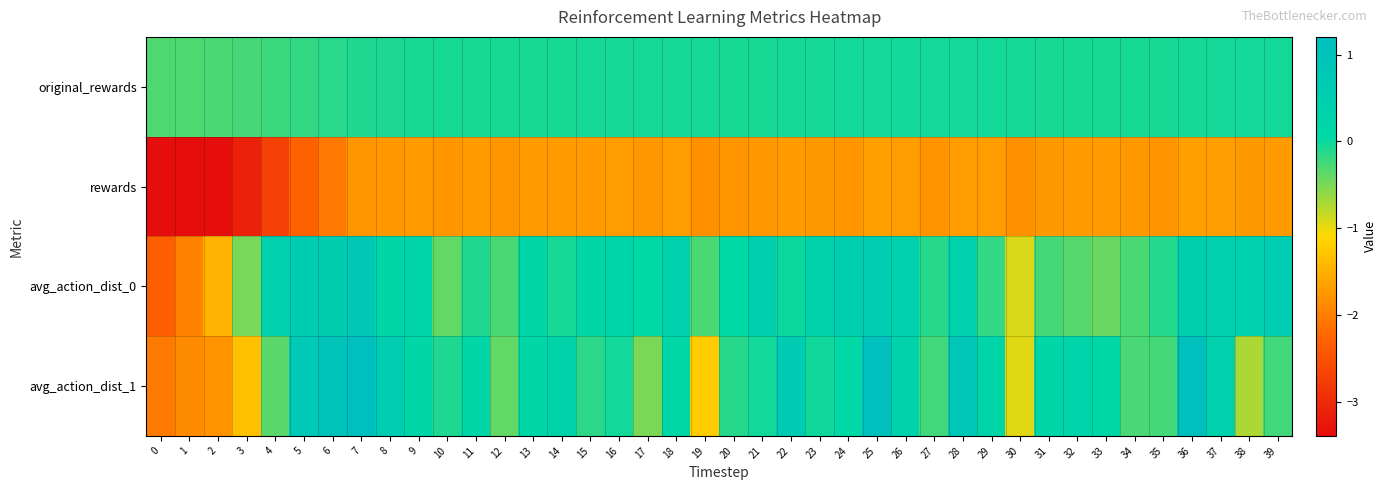

Reading right to left, list all the values displayed in this chart.

original_rewards: 39=-0.0	38=-0.0	37=-0.0	36=-0.1	35=-0.1	34=-0.1	33=-0.1	32=-0.1	31=-0.1	30=-0.0	29=-0.0	28=-0.0	27=-0.0	26=-0.0	25=-0.0	24=-0.0	23=-0.0	22=-0.0	21=-0.1	20=-0.1	19=-0.1	18=-0.0	17=-0.0	16=-0.0	15=-0.1	14=-0.1	13=-0.1	12=-0.1	11=-0.1	10=-0.1	9=-0.1	8=-0.1	7=-0.1	6=-0.1	5=-0.2	4=-0.2	3=-0.3	2=-0.3	1=-0.3	0=-0.3
rewards: 39=-1.7	38=-1.7	37=-1.7	36=-1.7	35=-1.8	34=-1.7	33=-1.7	32=-1.7	31=-1.7	30=-1.8	29=-1.7	28=-1.7	27=-1.8	26=-1.7	25=-1.7	24=-1.8	23=-1.7	22=-1.7	21=-1.7	20=-1.8	19=-1.8	18=-1.7	17=-1.7	16=-1.7	15=-1.7	14=-1.7	13=-1.7	12=-1.8	11=-1.7	10=-1.8	9=-1.7	8=-1.7	7=-1.8	6=-2.1	5=-2.3	4=-2.7	3=-3.1	2=-3.4	1=-3.4	0=-3.4
avg_action_dist_0: 39=0.6	38=0.4	37=0.4	36=0.5	35=-0.1	34=-0.3	33=-0.4	32=-0.3	31=-0.3	30=-0.9	29=-0.2	28=0.4	27=-0.1	26=0.4	25=0.6	24=0.5	23=0.3	22=0.0	21=0.5	20=0.1	19=-0.3	18=0.4	17=0.1	16=0.2	15=0.1	14=-0.0	13=0.2	12=-0.3	11=-0.1	10=-0.4	9=0.2	8=0.2	7=0.8	6=0.5	5=0.6	4=0.4	3=-0.5	2=-1.5	1=-2.0	0=-2.3
avg_action_dist_1: 39=-0.2	38=-0.7	37=0.4	36=1.1	35=-0.3	34=-0.3	33=0.1	32=0.3	31=0.2	30=-1.0	29=0.2	28=0.9	27=-0.2	26=0.3	25=1.1	24=0.1	23=-0.0	22=0.7	21=-0.0	20=-0.1	19=-1.2	18=0.1	17=-0.5	16=-0.0	15=-0.1	14=0.3	13=0.1	12=-0.4	11=0.2	10=-0.1	9=0.1	8=0.6	7=1.2	6=1.0	5=0.7	4=-0.3	3=-1.3	2=-1.8	1=-1.9	0=-2.0